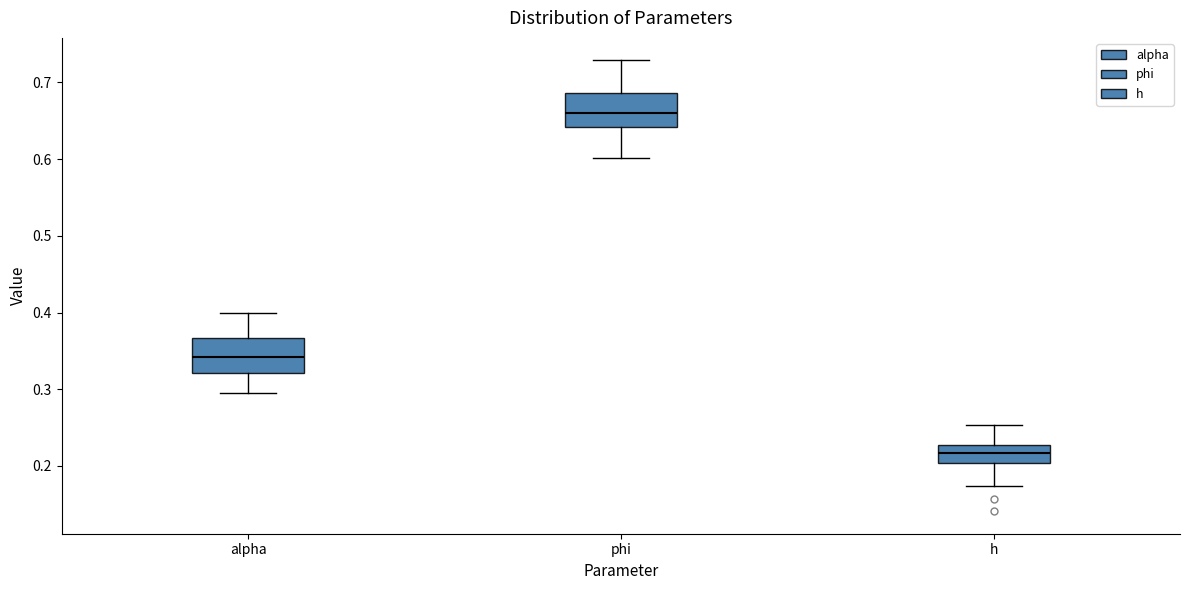

Where is the upper edge of the box for h on the y-axis? The values are not printed on the chart, so give them approximately, as read against the axis.

0.23